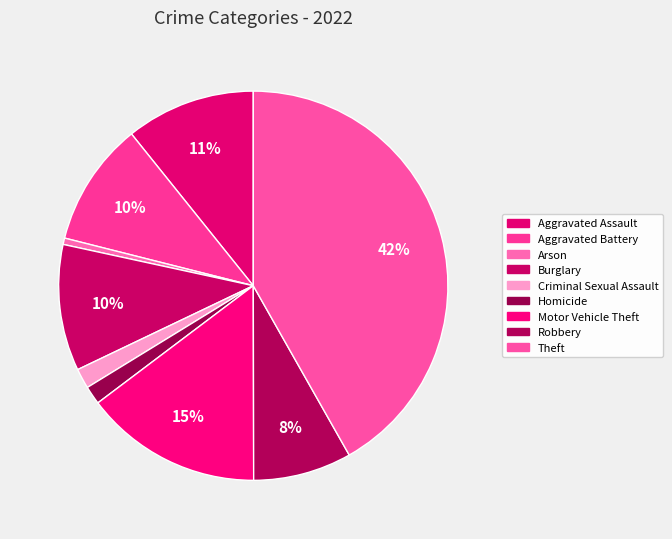

Rank the categories by value from lowest to highest.

Arson, Homicide, Criminal Sexual Assault, Robbery, Aggravated Battery, Burglary, Aggravated Assault, Motor Vehicle Theft, Theft